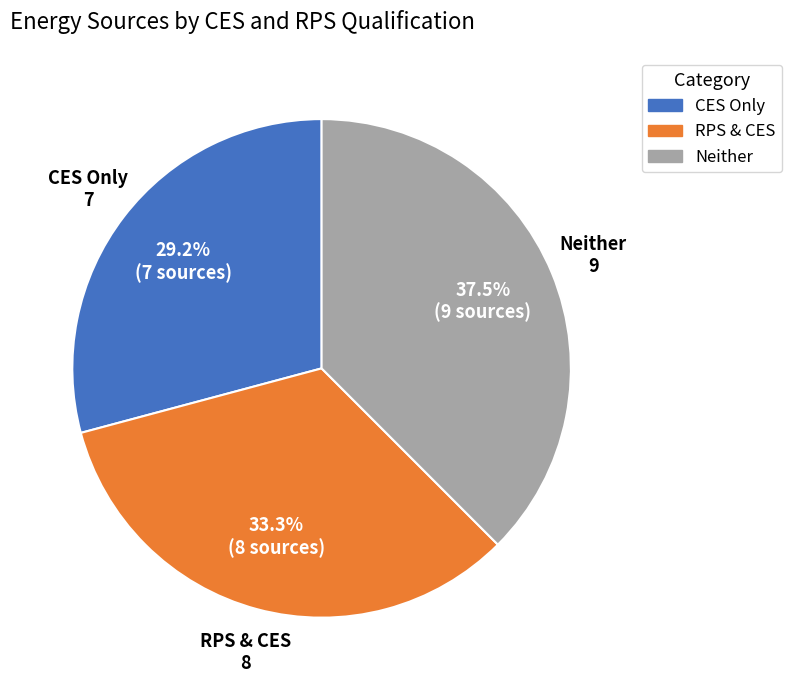

Does RPS & CES represent more than half of the total?

No